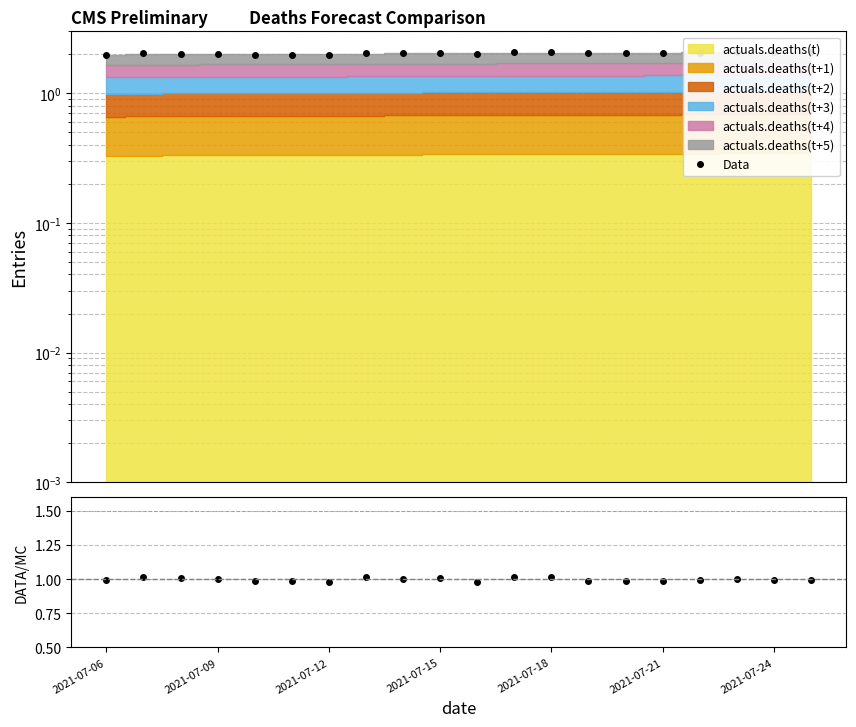

True or false: Data and ratio cross at least once.

False